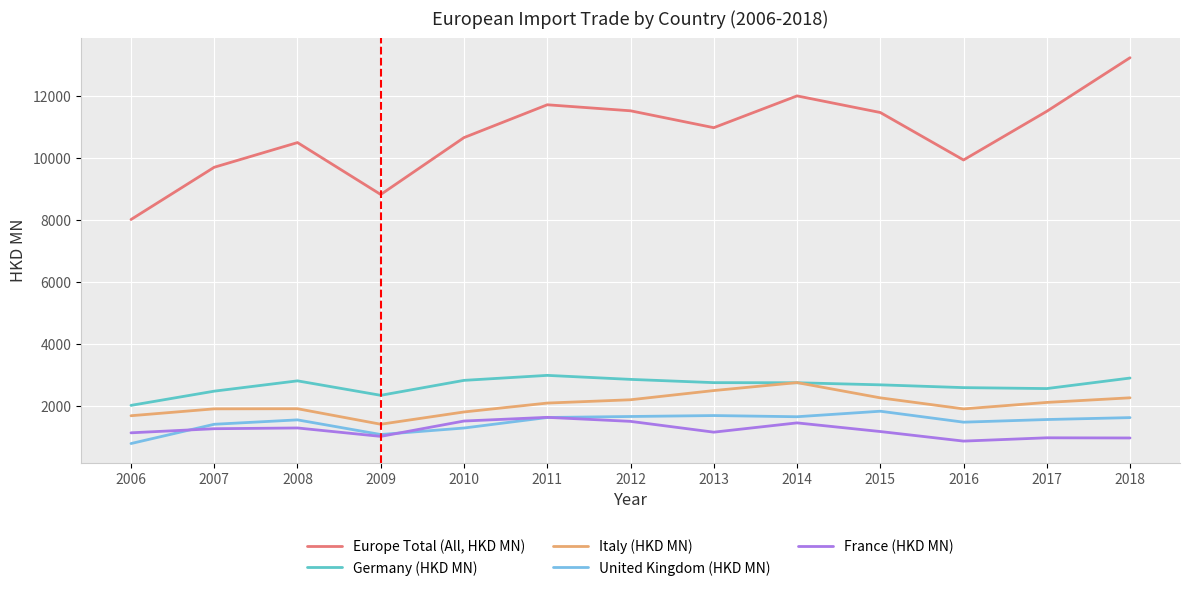

List the series in order of their peak value, lowest first.

France (HKD MN), United Kingdom (HKD MN), Italy (HKD MN), Germany (HKD MN), Europe Total (All, HKD MN)